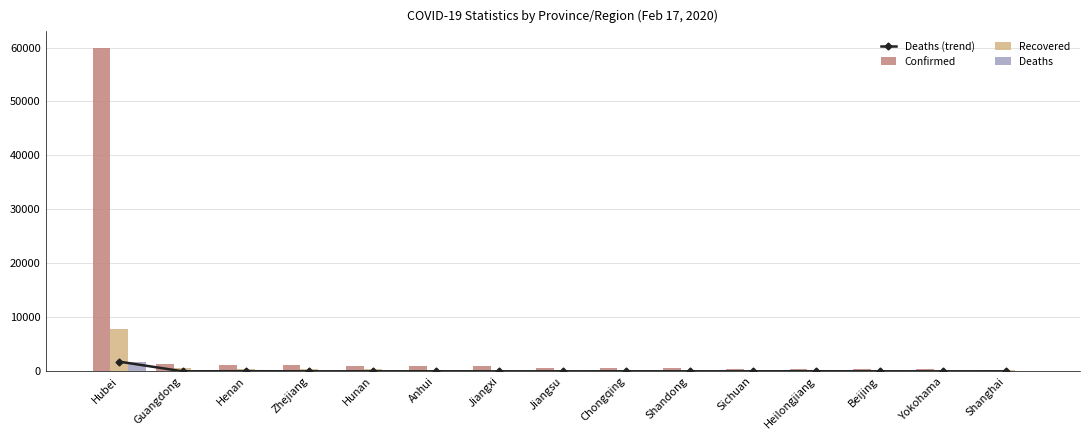

Which series has the largest range (max minus min)?

Confirmed